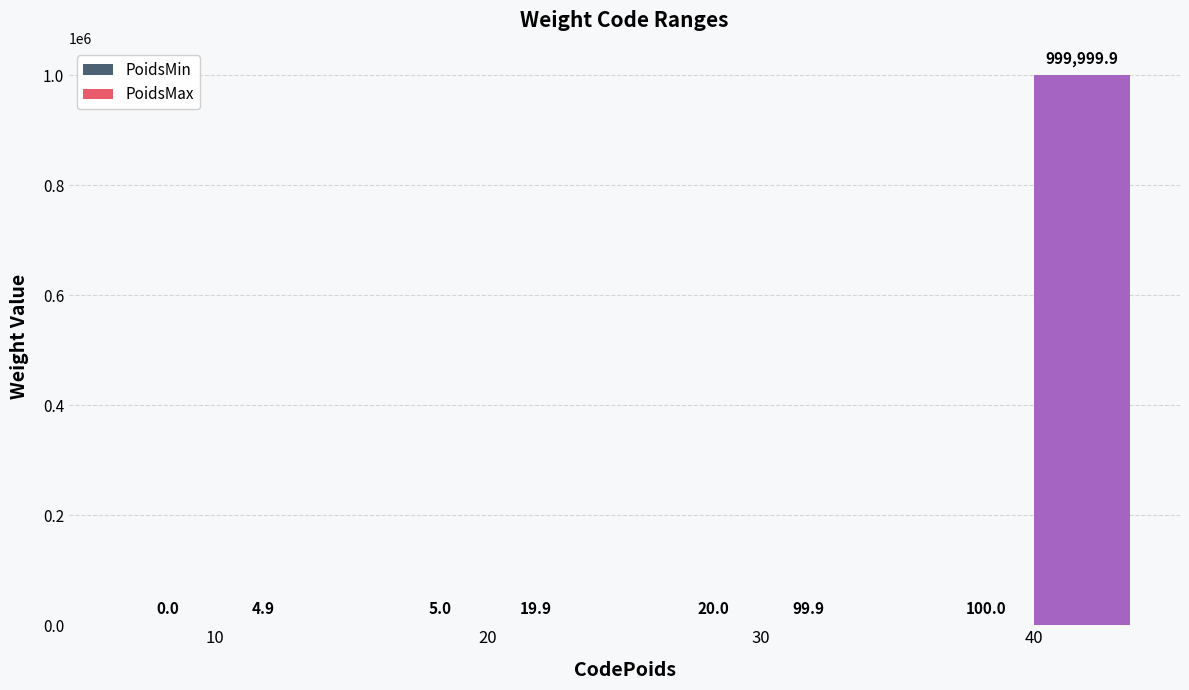

How many groups of bars are there?

4